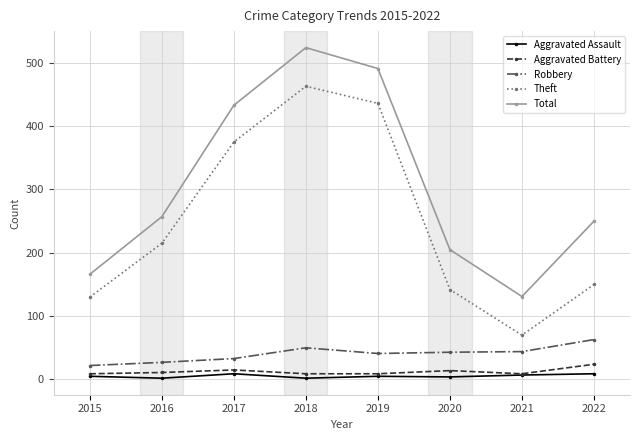

Count the number of categories in the chart.

8